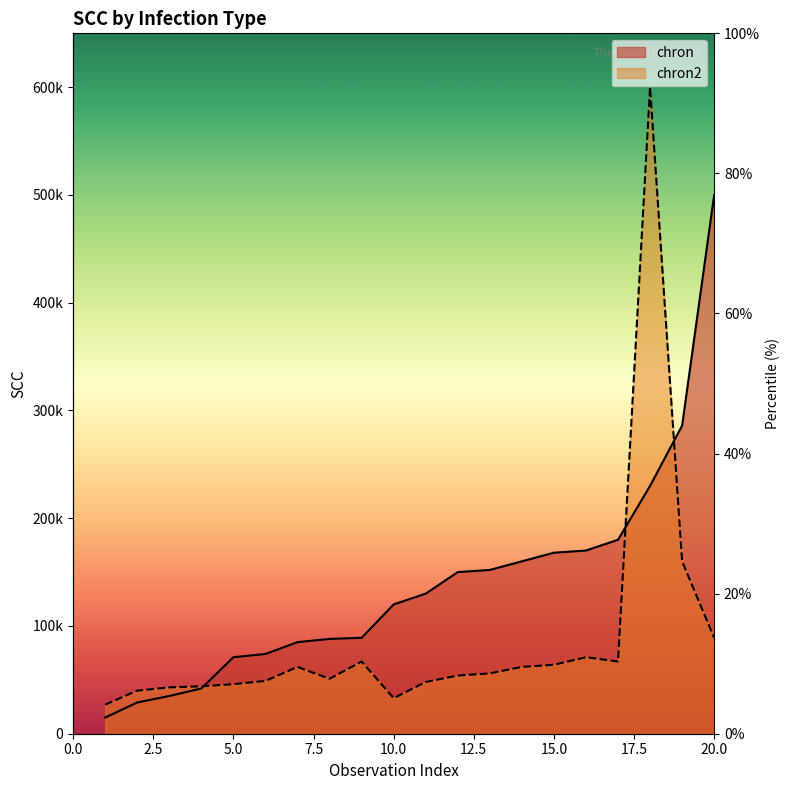

What is the value of the chron2 point at the 16th from the left?

71000